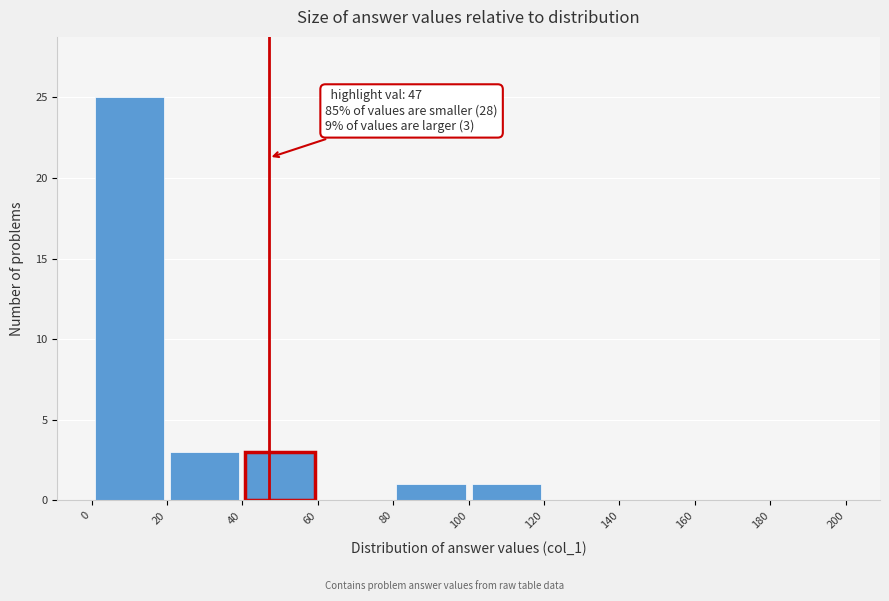

Over which range of the x-axis is the bar tallest?

0 to 20